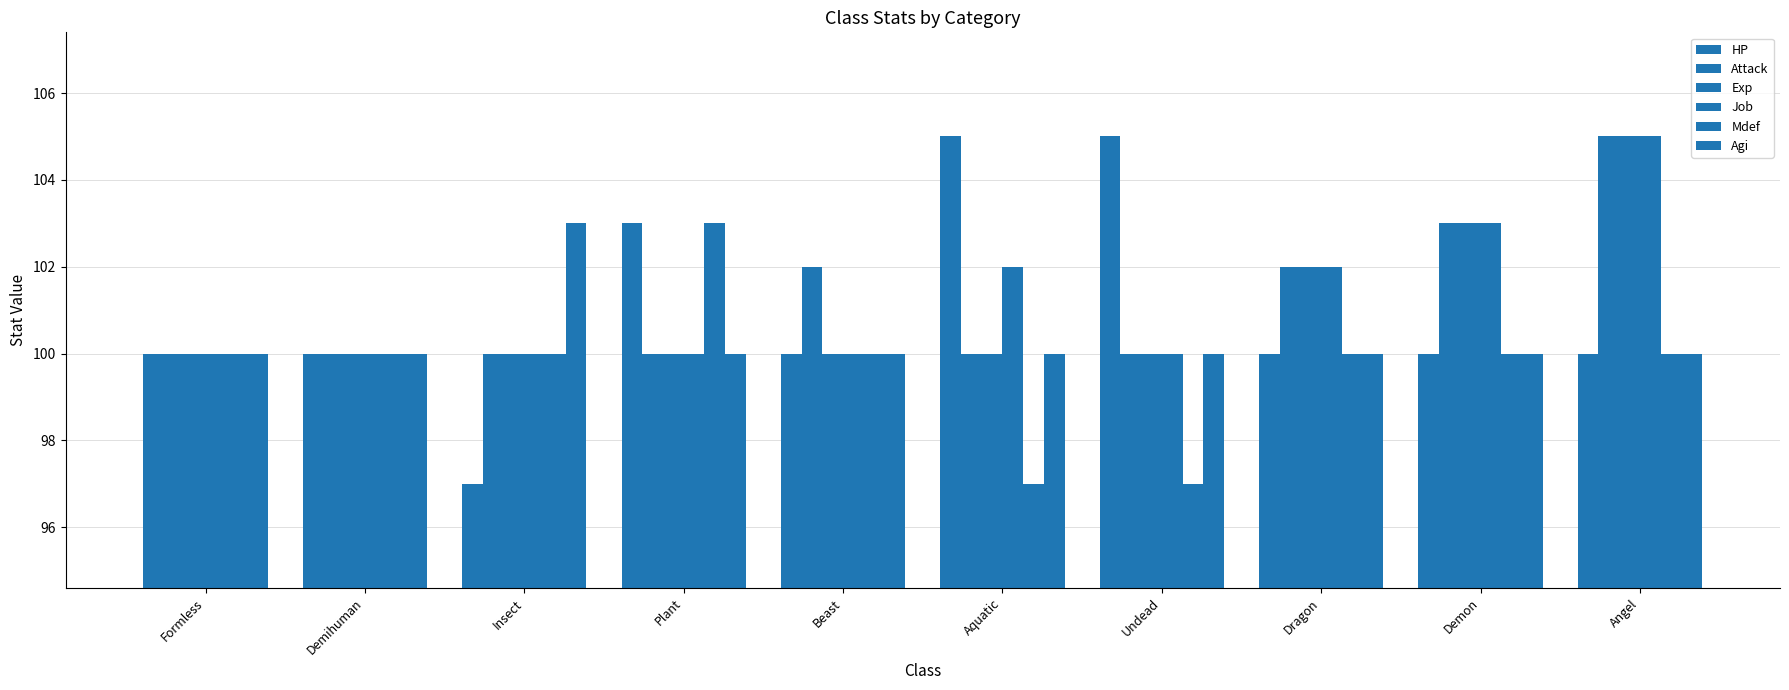

How many bars are there in total?

60